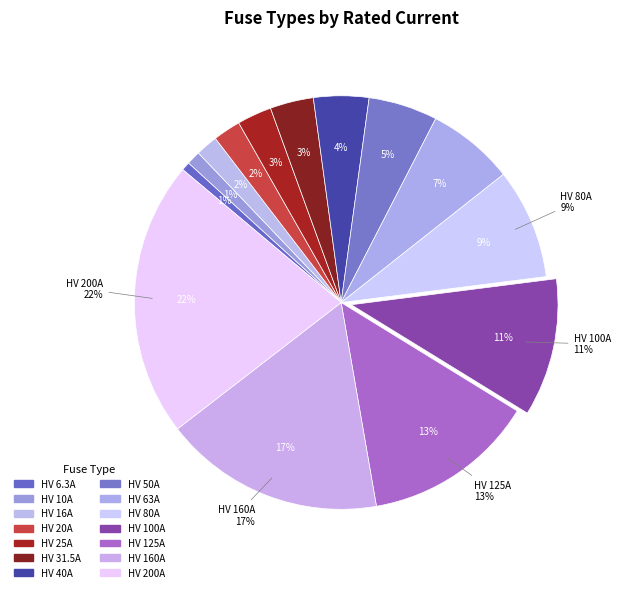

Does HV 6.3A account for over 50% of the chart?

No